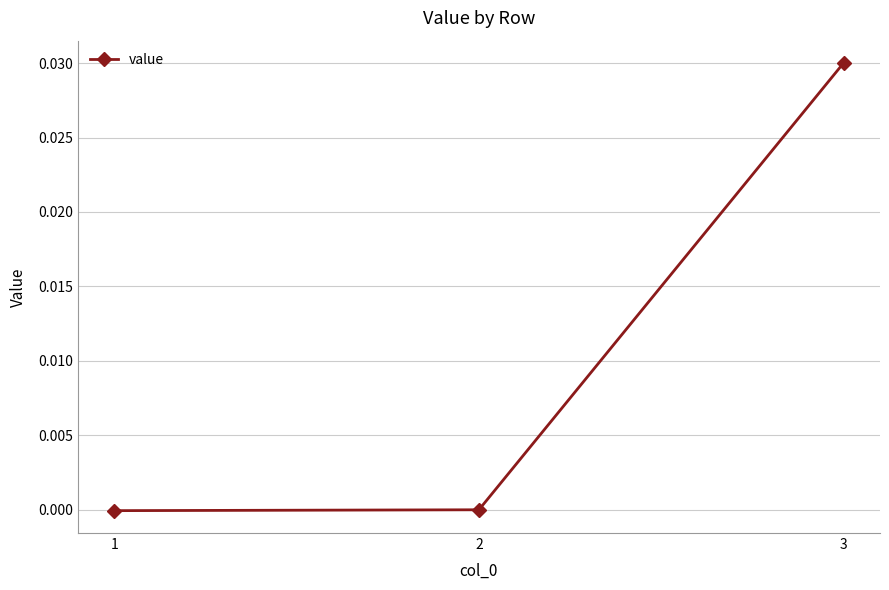

The chart shows a value of 0.0 at 3. True or false?

True